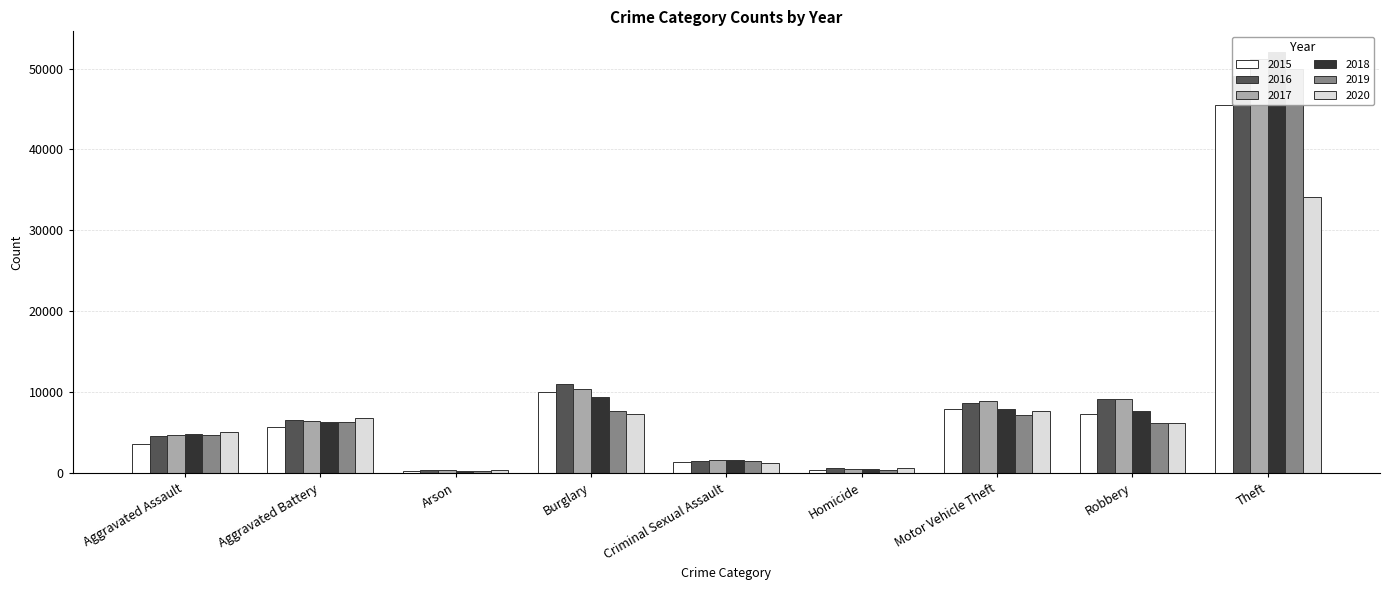

What is the smallest value displayed?

293